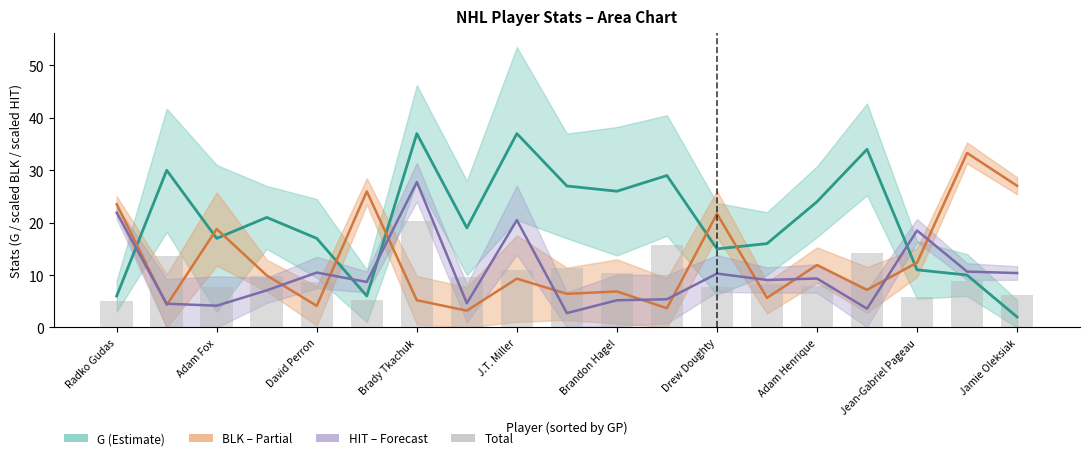

How many values exceed 8?

12